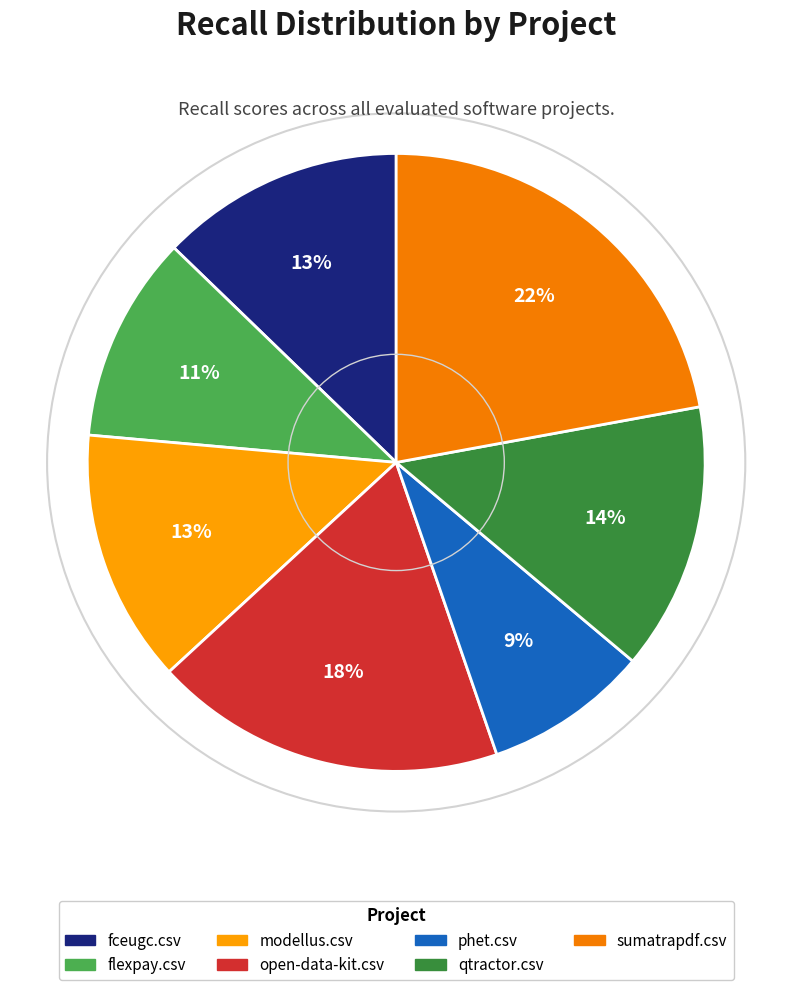

To the nearest percent, what percentage of the pie is modellus.csv?

13%